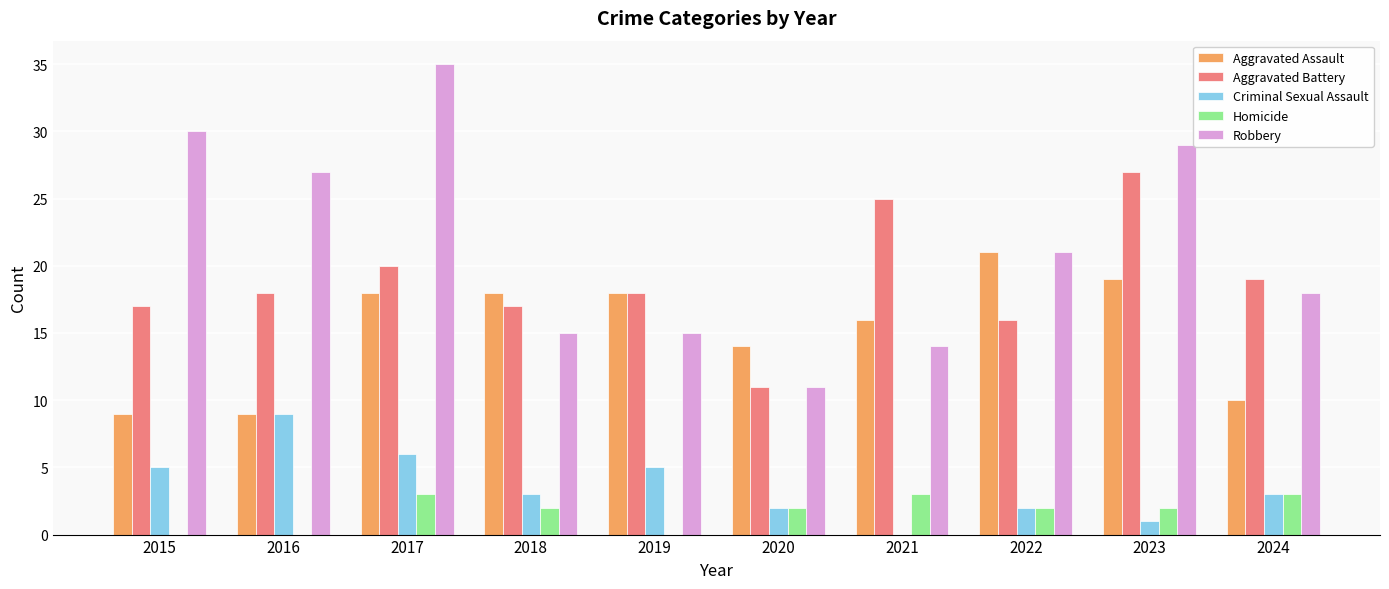

Reading right to left, list all the values displayed in this chart.

Aggravated Assault: 10	19	21	16	14	18	18	18	9	9
Aggravated Battery: 19	27	16	25	11	18	17	20	18	17
Criminal Sexual Assault: 3	1	2	0	2	5	3	6	9	5
Homicide: 3	2	2	3	2	0	2	3	0	0
Robbery: 18	29	21	14	11	15	15	35	27	30